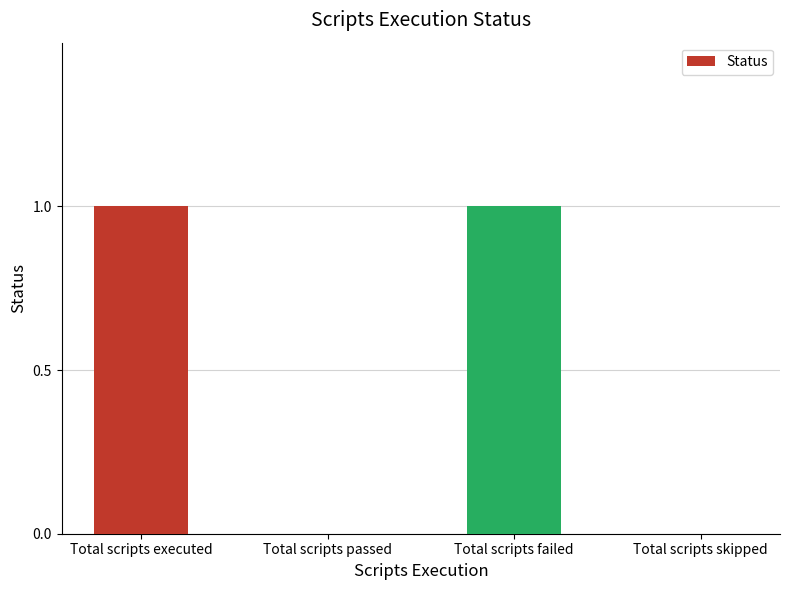

The value at Total scripts skipped is 0. True or false?

True